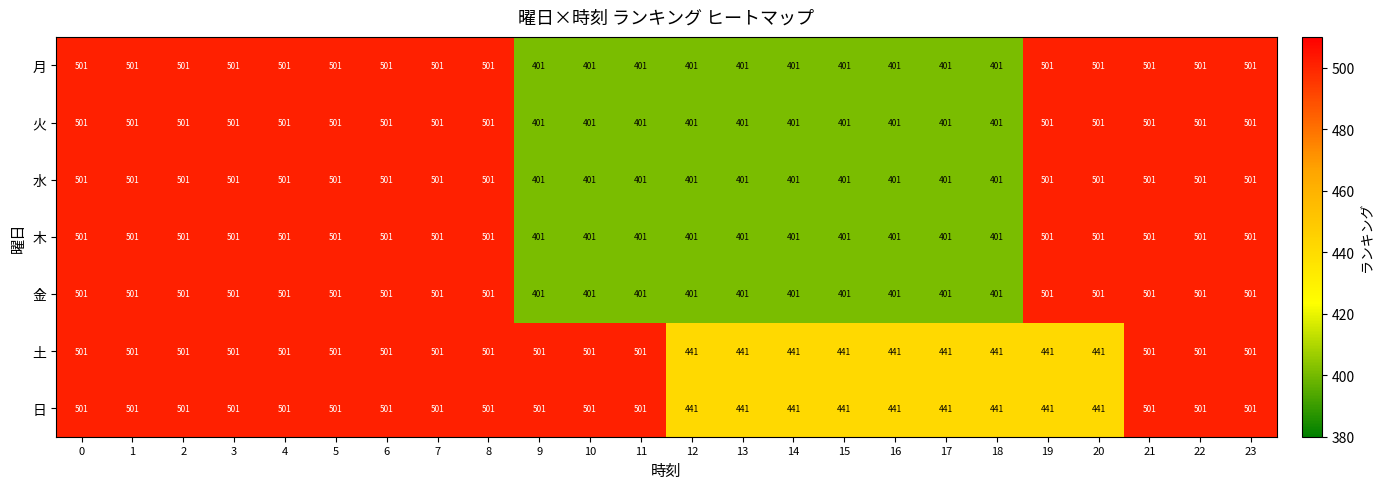

What is the sum of all 火 values?

11024